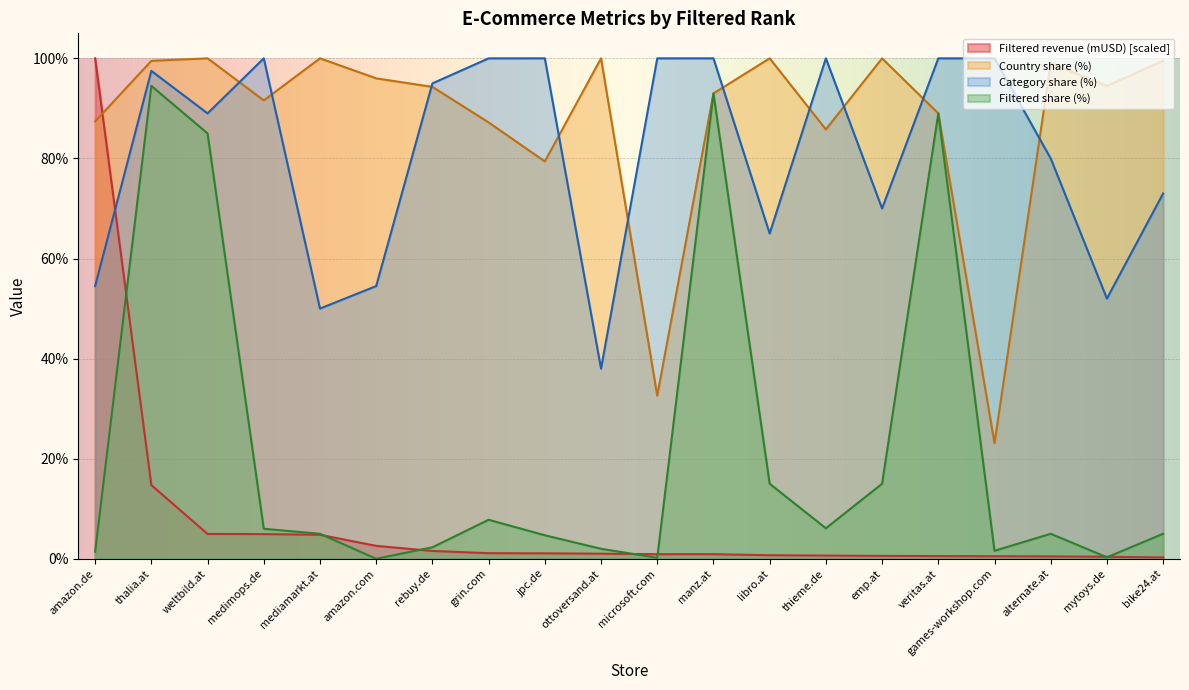

Between thieme.de and veritas.at, which series saw the biggest shift?

Filtered share (%)